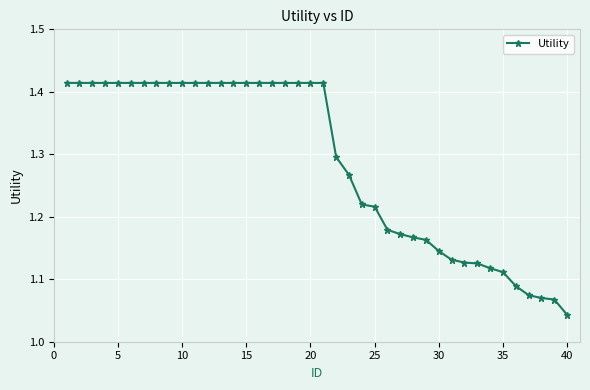

Does the chart have visible grid lines?

Yes